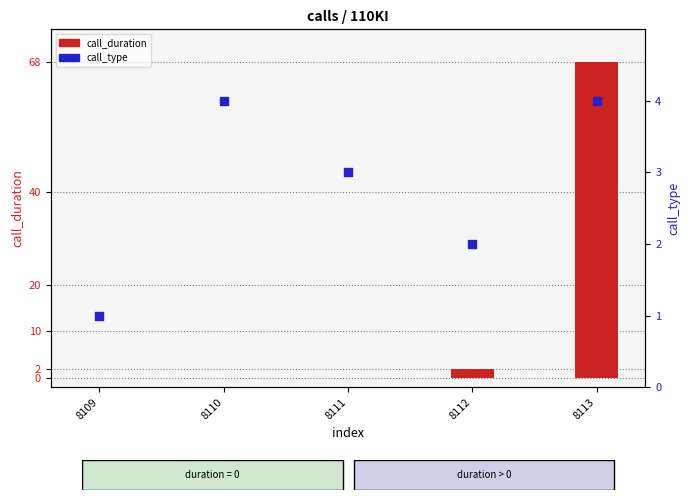

Is the value of call_type at 8109 greater than the value of call_duration at 8113?

No